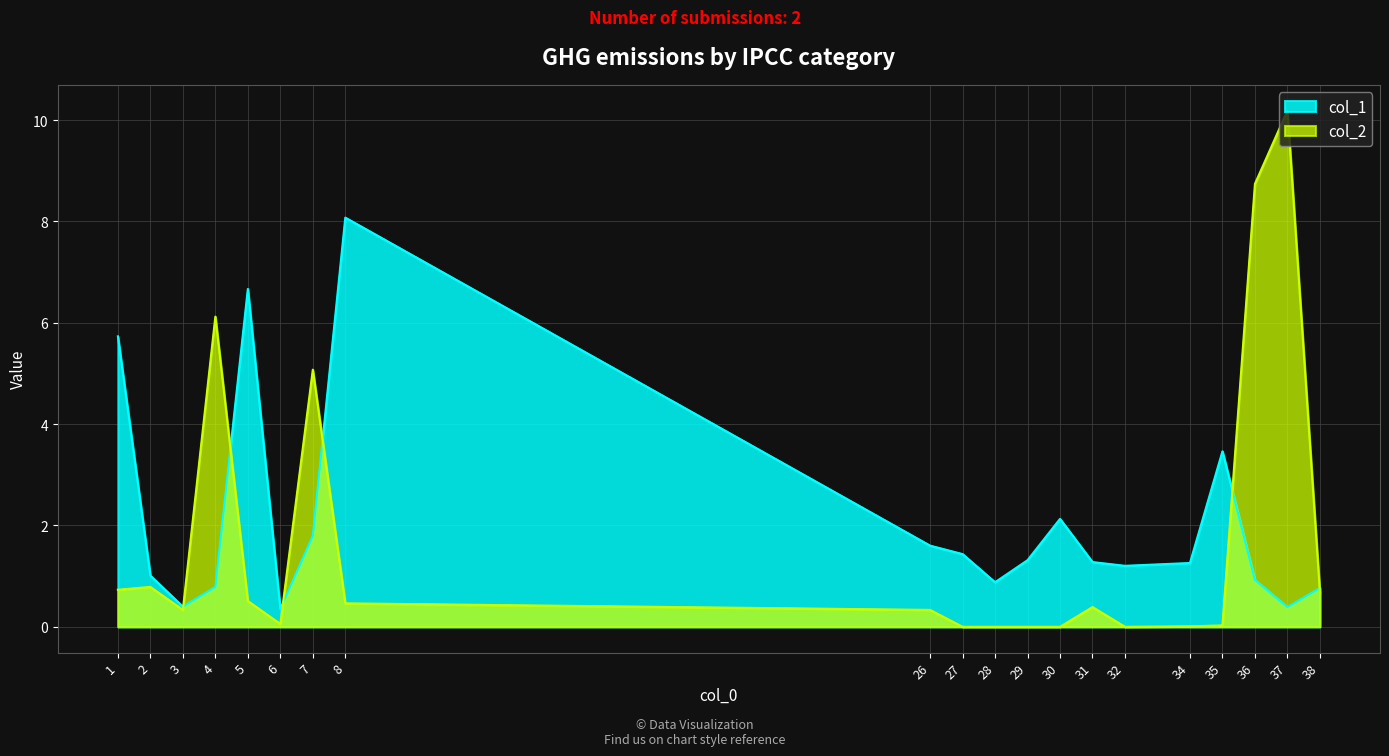

What is the value of the col_2 point at the 14th from the left?

0.4